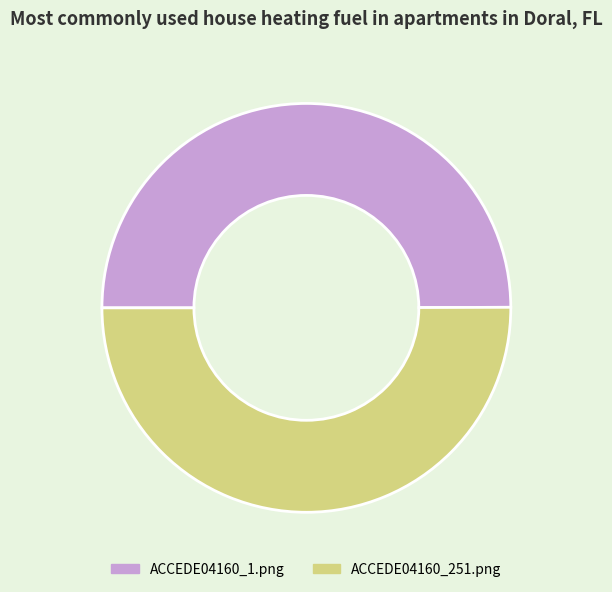

Is the sum of ACCEDE04160_1.png and ACCEDE04160_251.png greater than half?

Yes